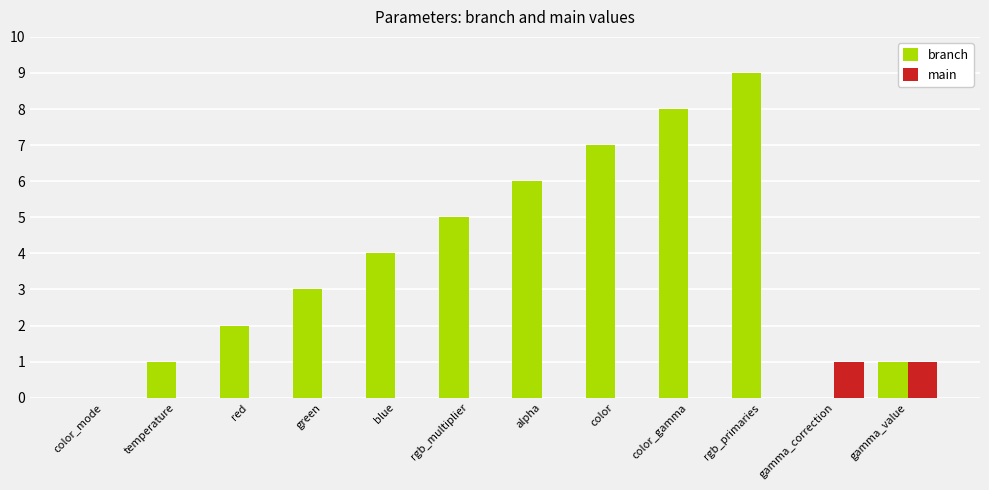

What is the sum of the branch values at red and alpha?

8